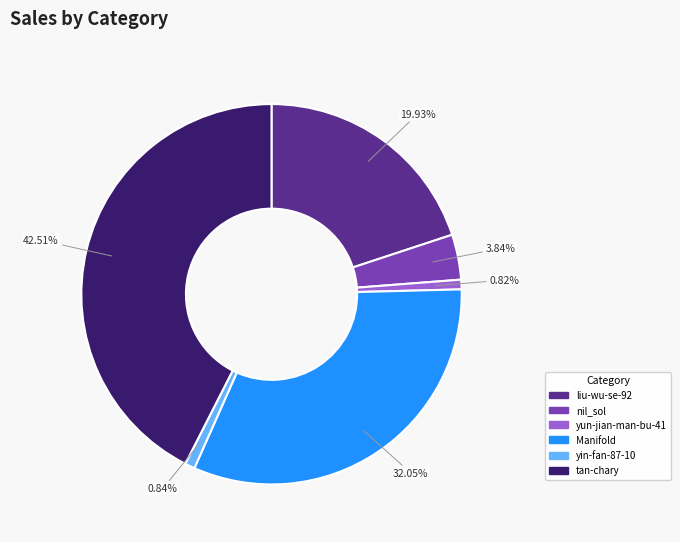

To the nearest percent, what is the combined percentage of yun-jian-man-bu-41 and yin-fan-87-10?

2%